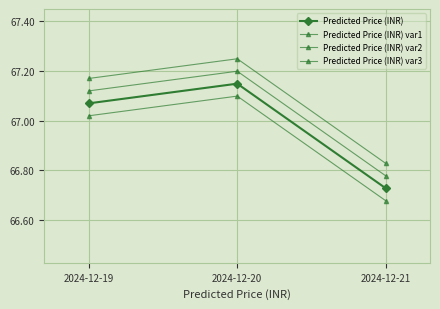

Is it true that Predicted Price (INR) var3 equals 33.1 at 2024-12-20?

False